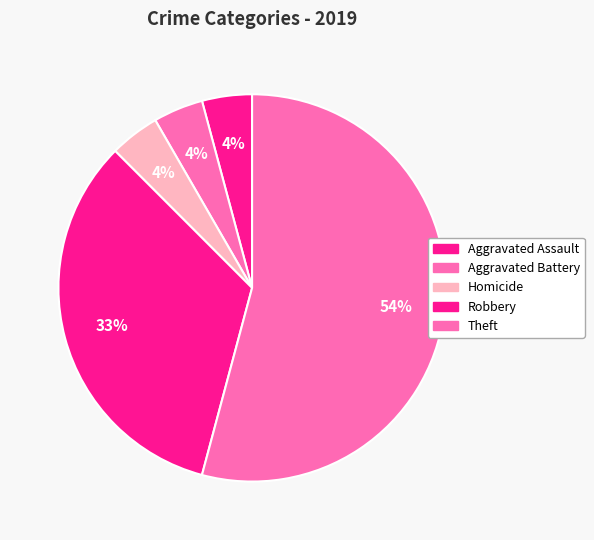

How much of the chart is everything except Robbery?

66.7%